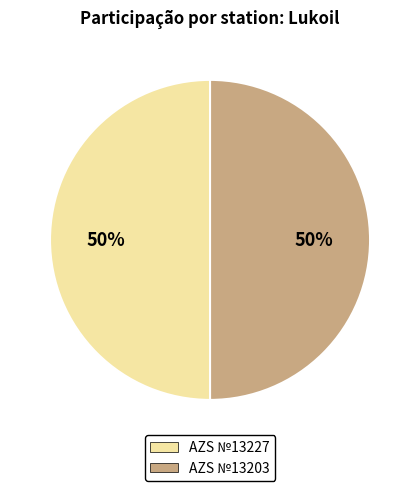

True or false: AZS №13227 accounts for 50% of the total.

True